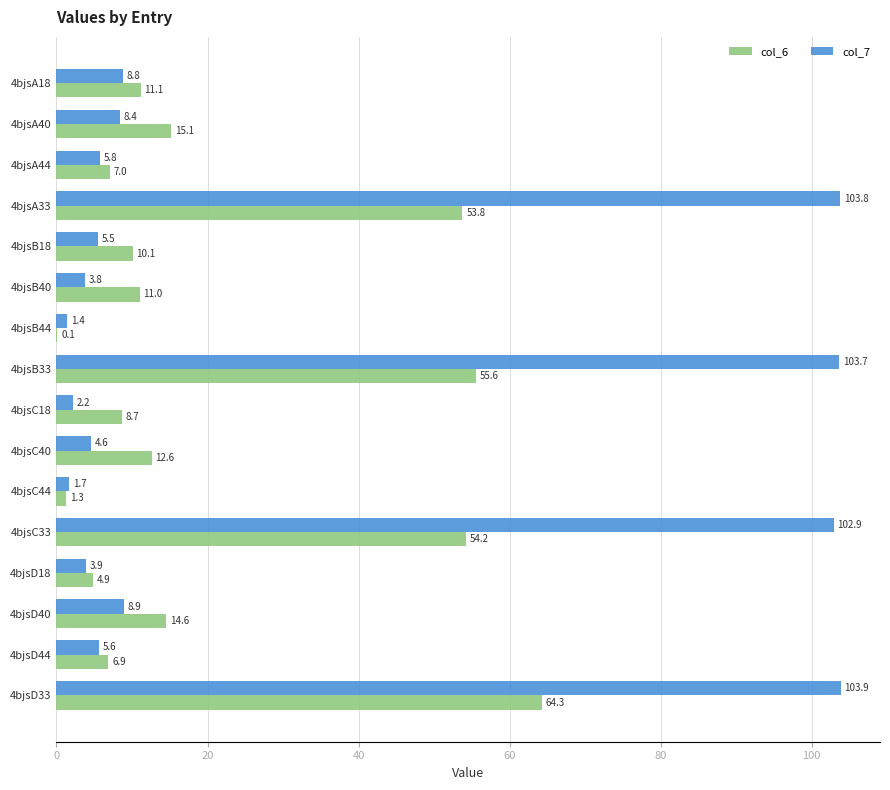

Is the value of col_7 at 4bjsD40 greater than the value of col_6 at 4bjsB33?

No